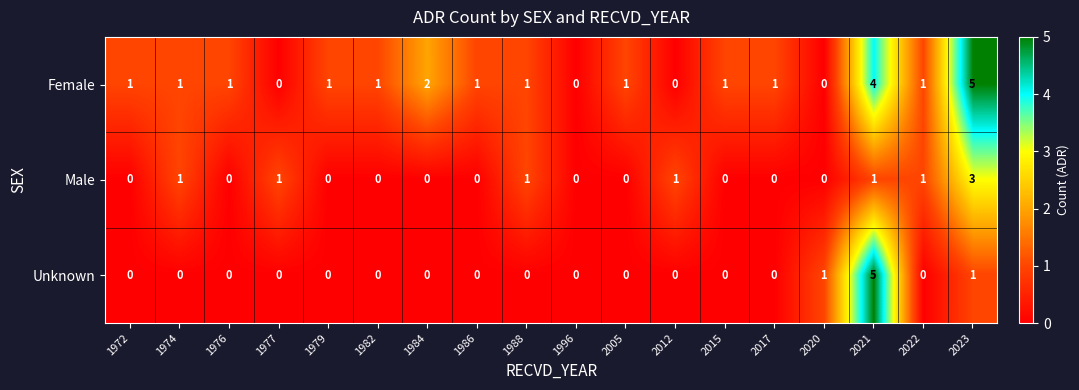

Which series has the largest total across all categories?

Female